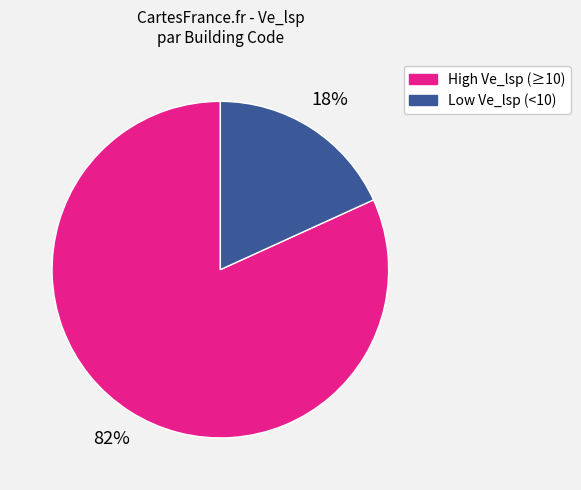

Is there any slice that represents more than half of the pie?

Yes